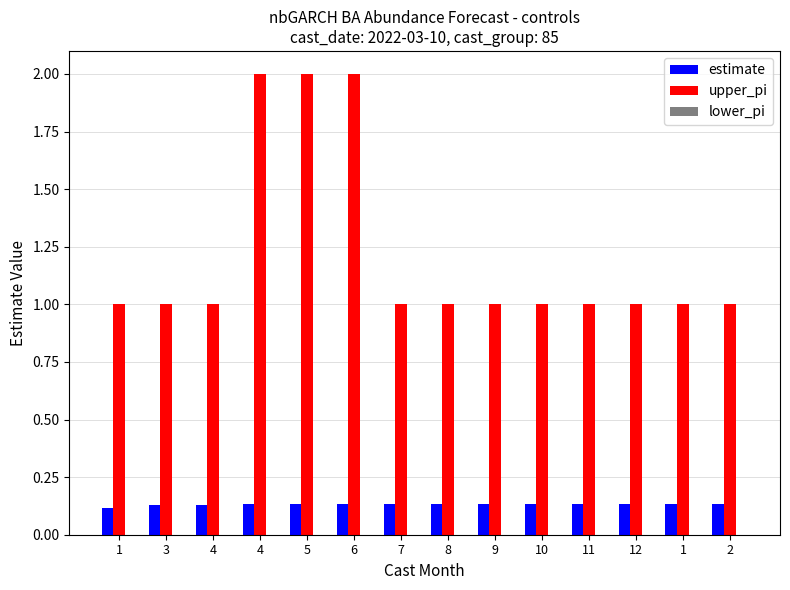

At which category is the sum across all series the highest?

6